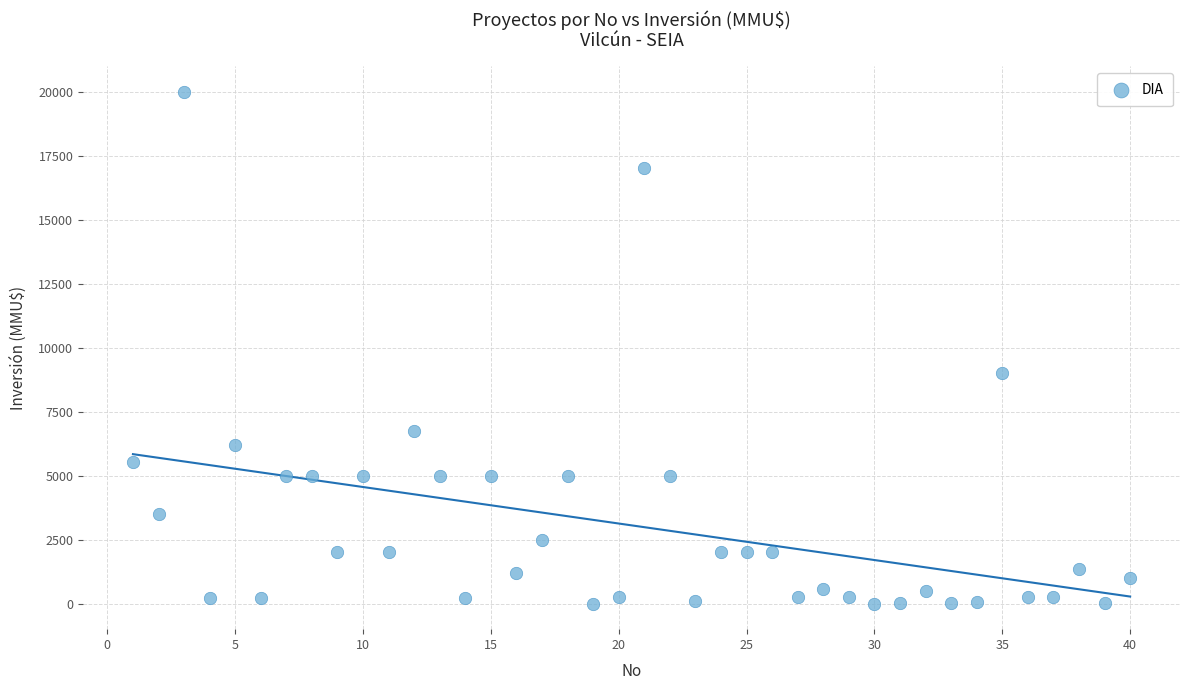

What Y value in the scatter plot is closest to 10000?

9000